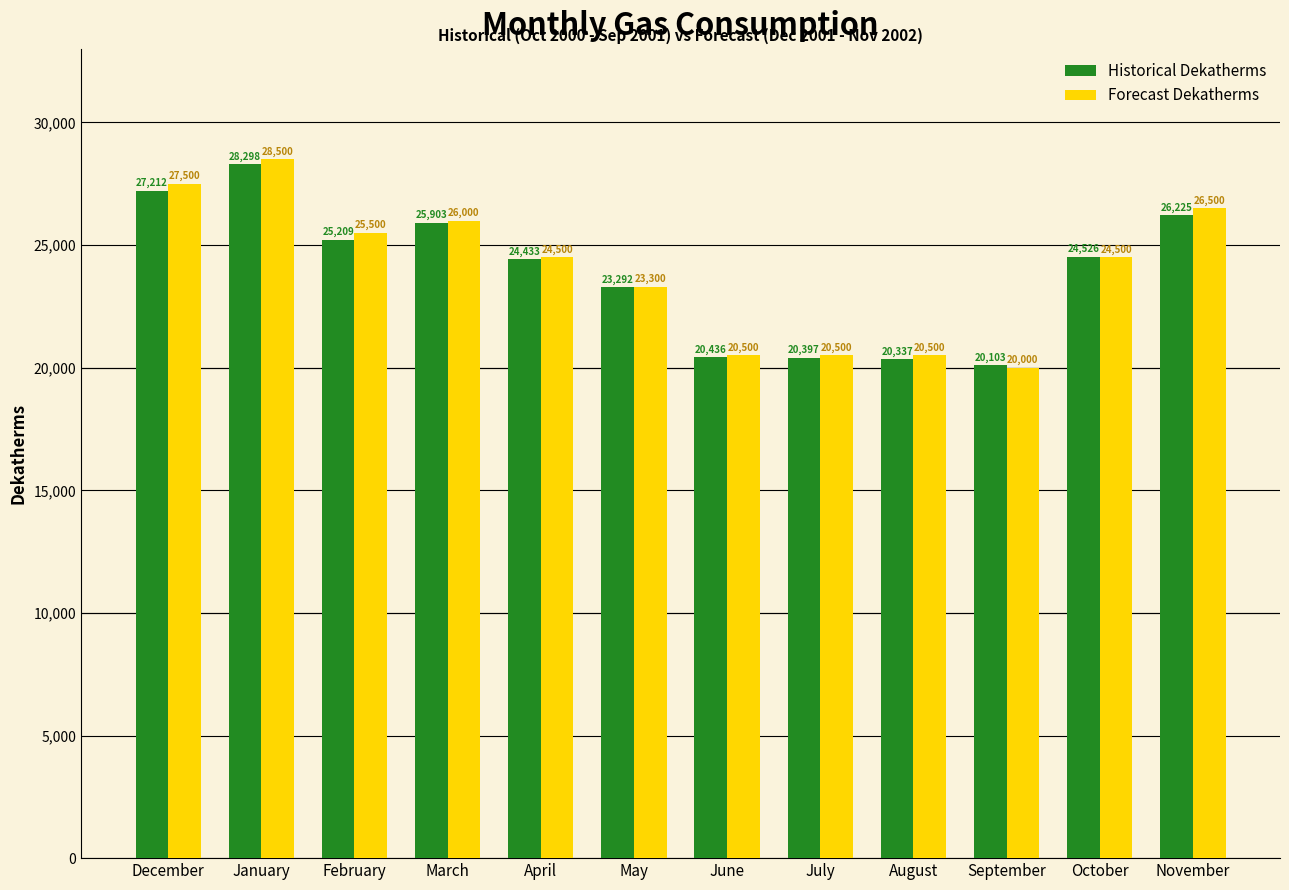

What is the difference between the maximum and minimum values in the Historical Dekatherms series?

8194.6